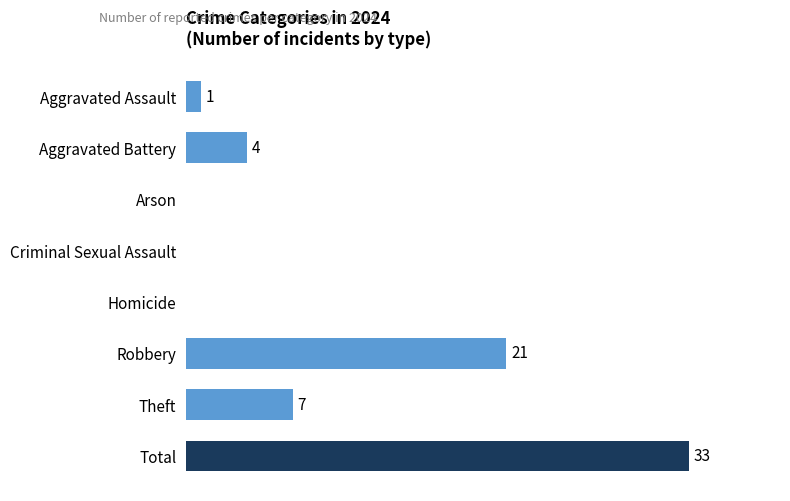

Which category has the highest value across all series?

Total